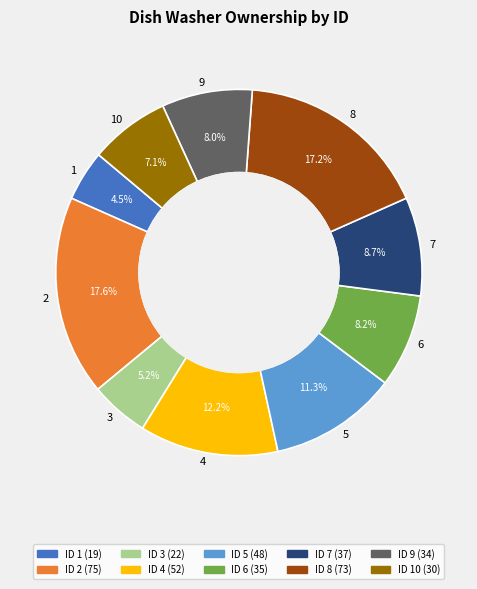

What is the ratio of the value at 1 to the value at 5?

0.4